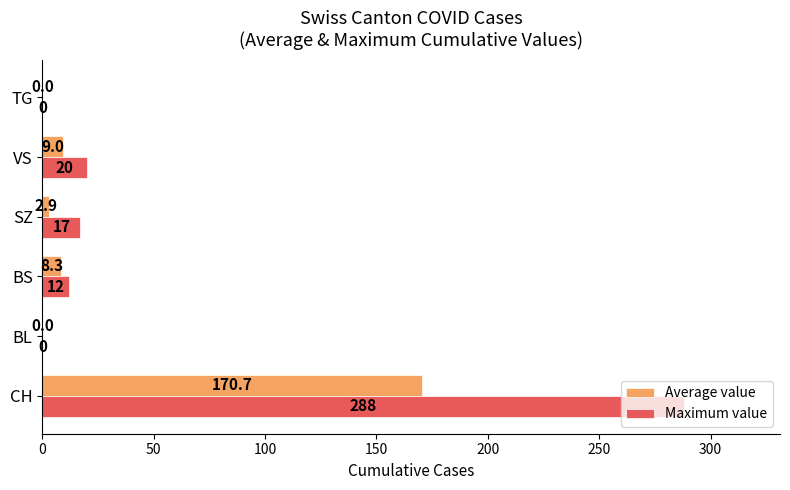

At which category is the sum across all series the highest?

CH